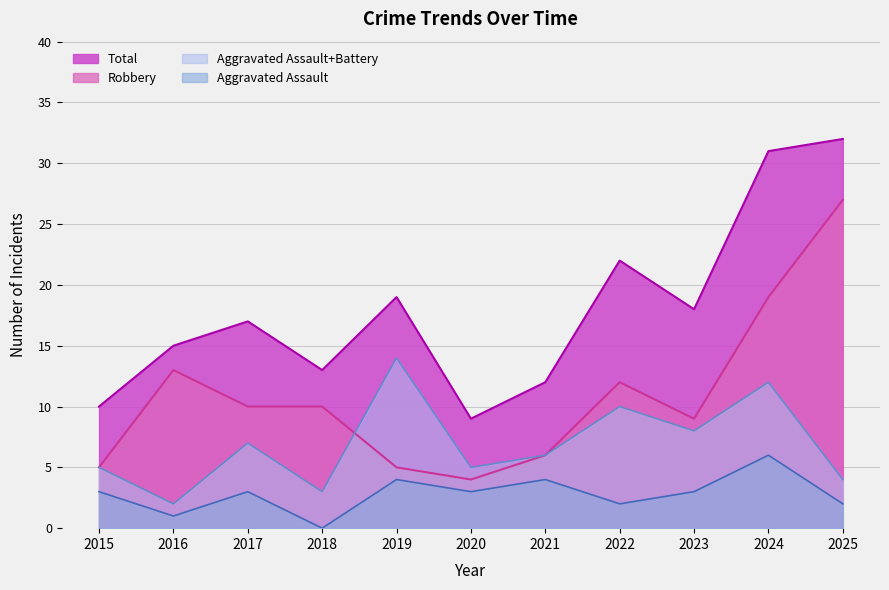

True or false: Aggravated Assault and Total intersect in this chart.

False